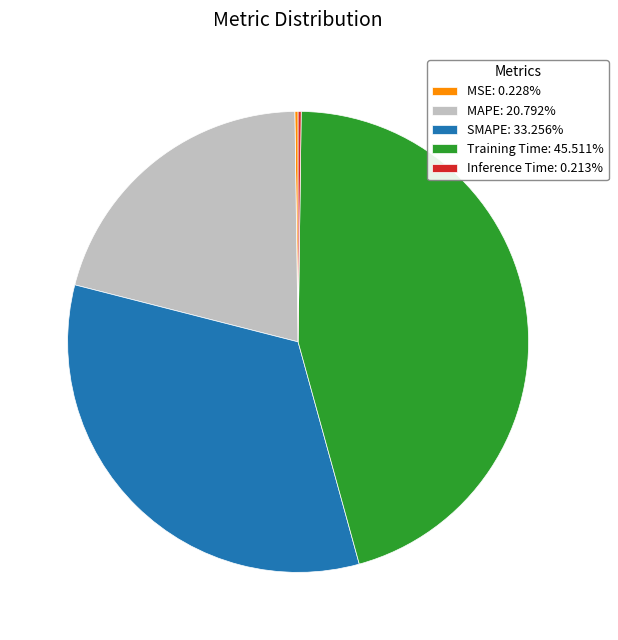

Is Training Time: 45.511% the majority of the pie?

No